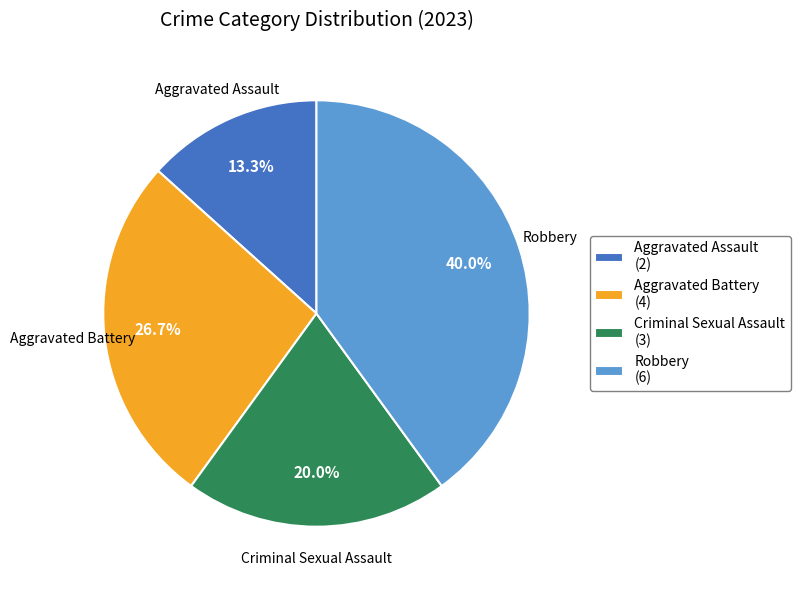

How many slices are in this pie chart?

4